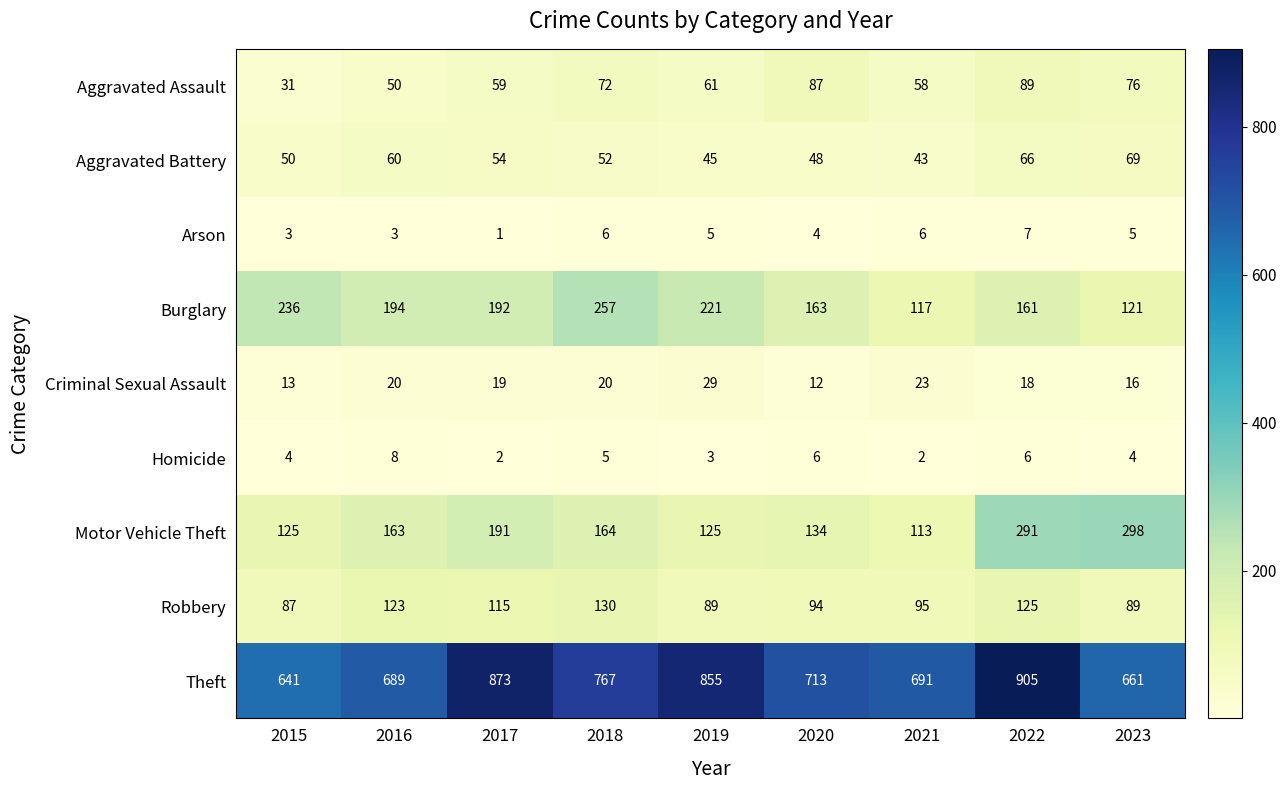

At which label is Theft closest to 773?

2018